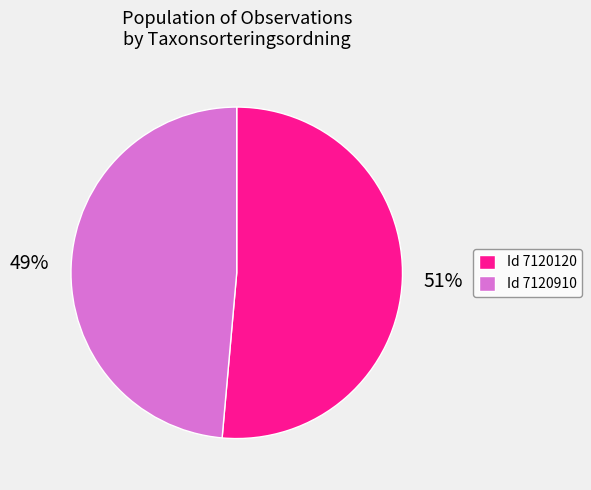

To the nearest percent, what is the average slice percentage?

50%